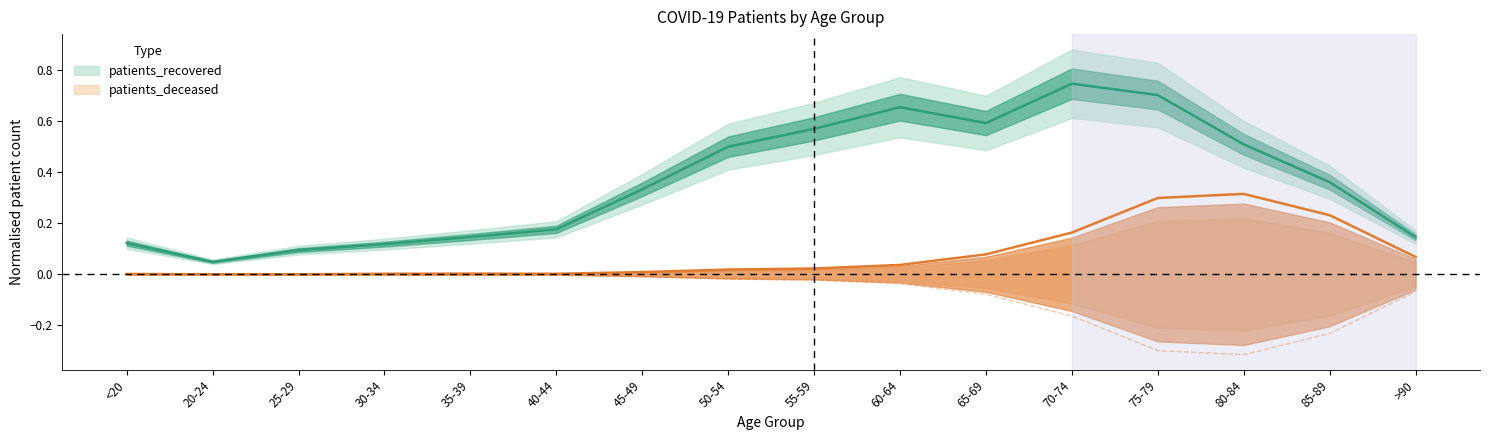

True or false: patients_deceased and patients_recovered cross at least once.

False